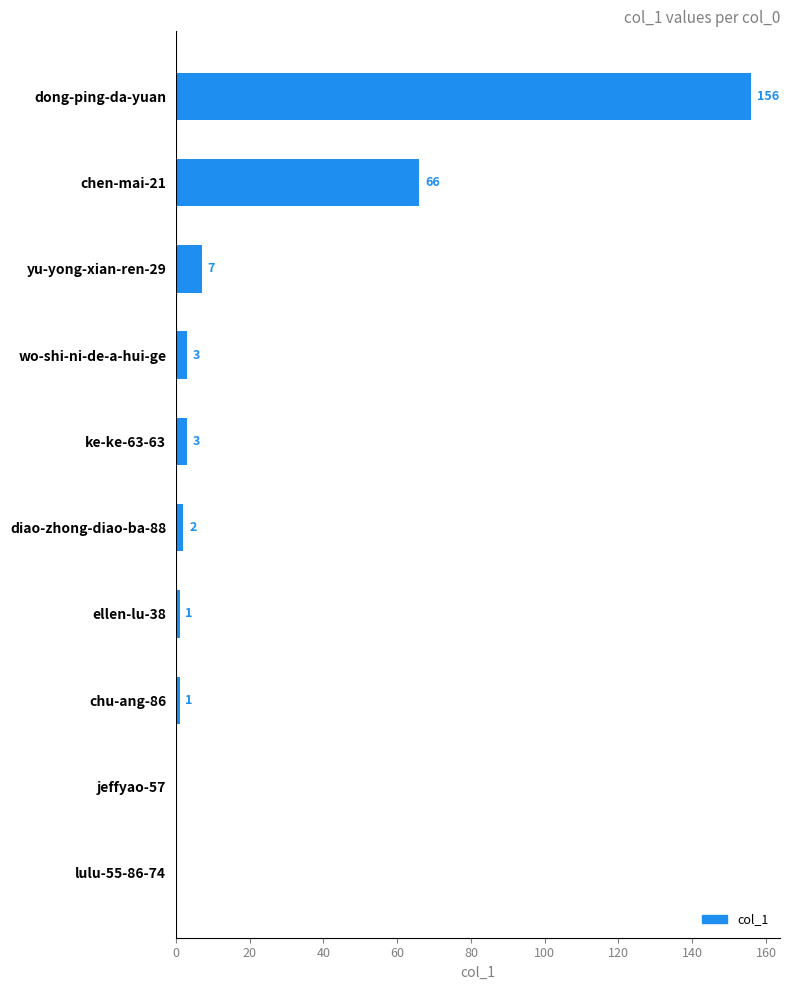

Approximately how many times larger is the value at diao-zhong-diao-ba-88 compared to chu-ang-86?

2.0